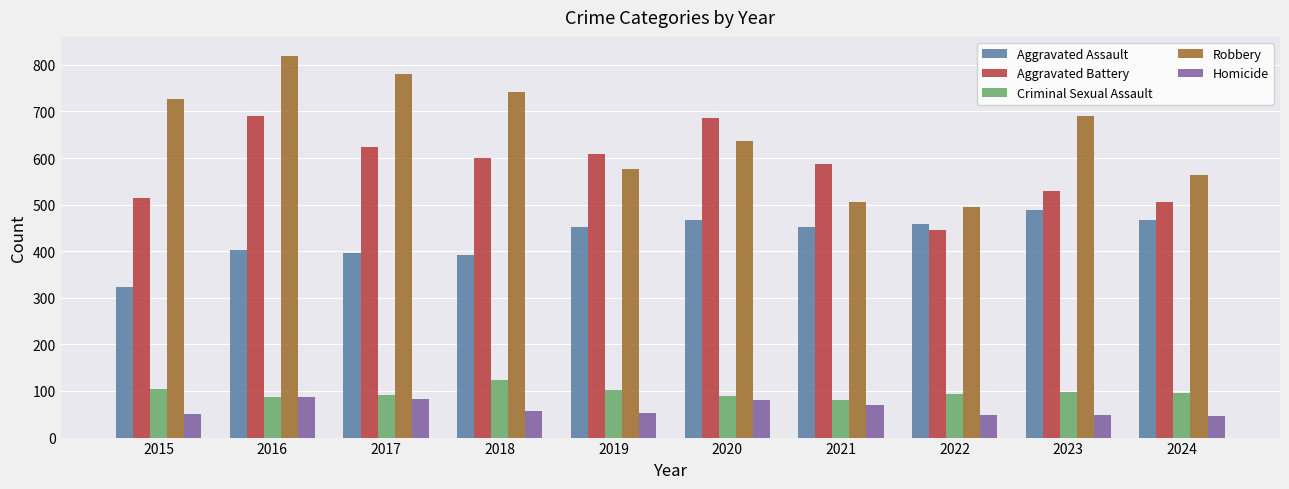

Where is Aggravated Battery nearest to the value 568?

2021